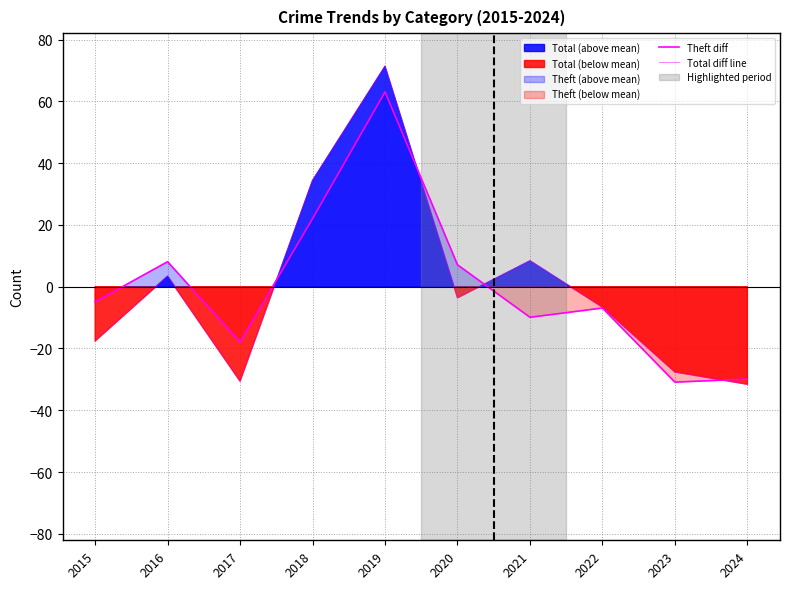

At which label is Total diff line closest to 19?

2021